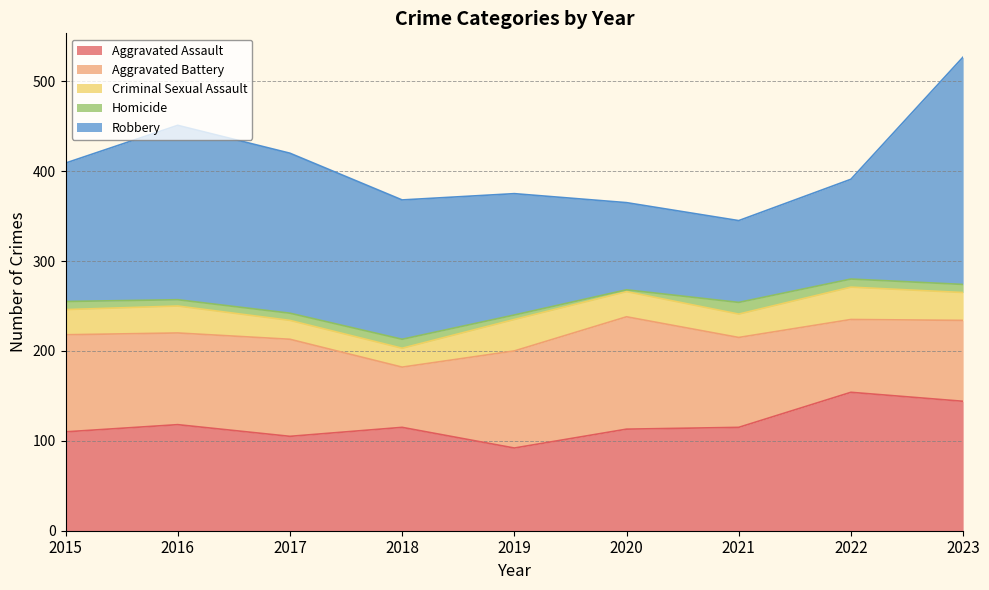

Between 2016 and 2022, which series saw the biggest shift?

Robbery